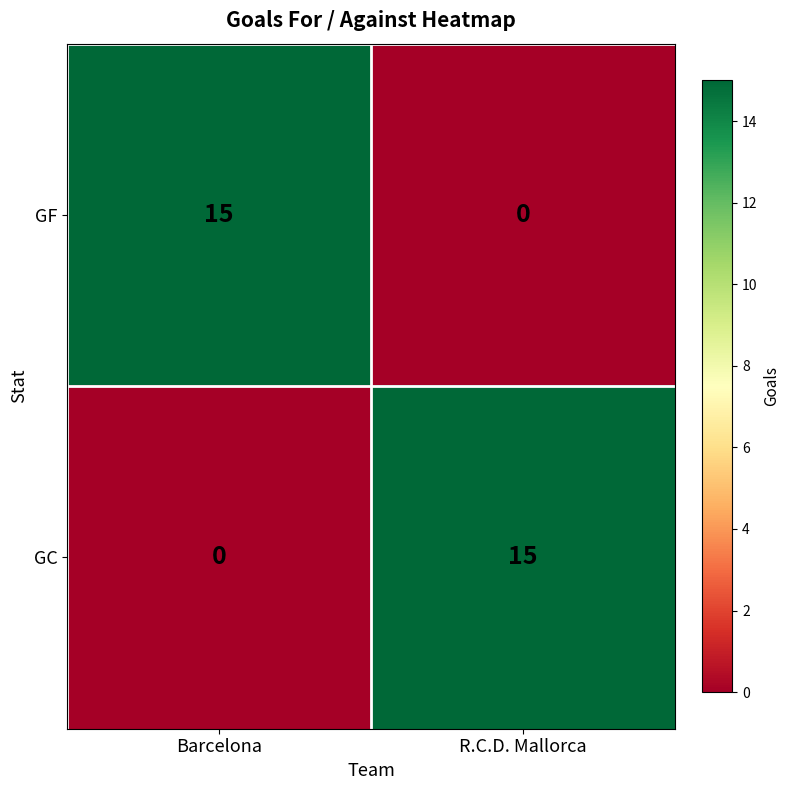

What is the difference between the GF values at R.C.D. Mallorca and Barcelona?

15